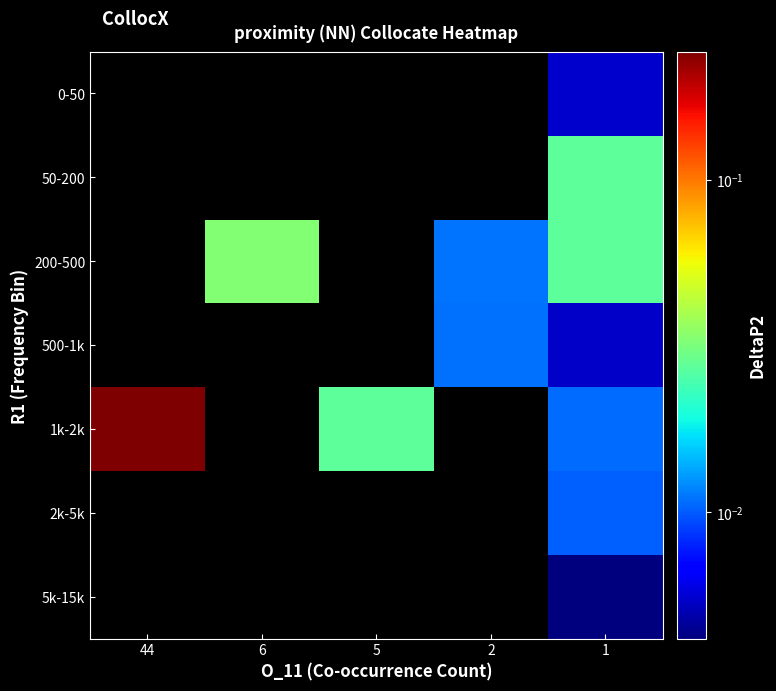

List the labels in order of row_1 value, smallest first.

44, 6, 5, 2, 1